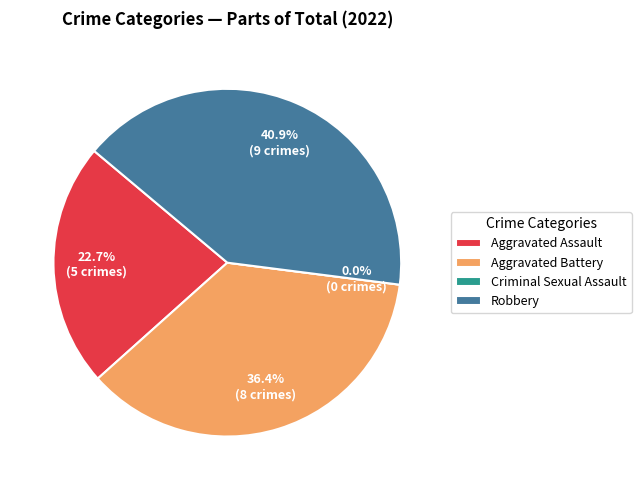

What is the change in value from Aggravated Assault to Aggravated Battery?

+3